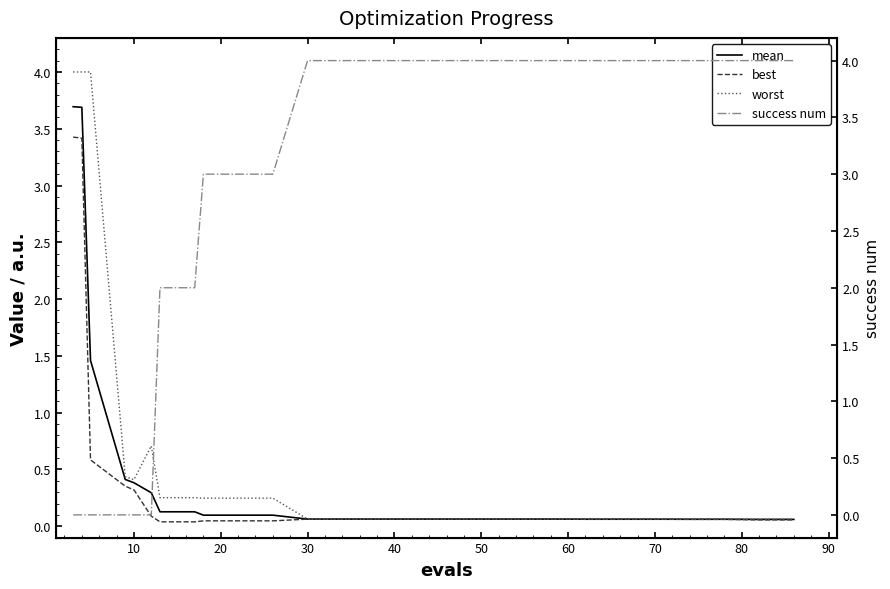

What is the difference between the maximum and minimum values in the success num series?

4.0